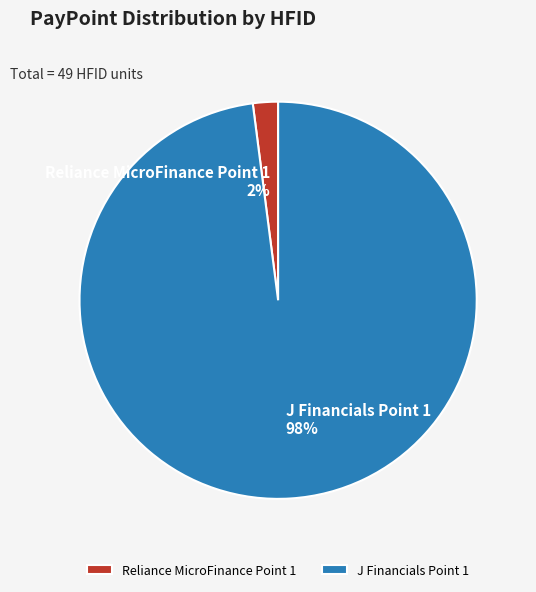

Which slice is the smallest?

Reliance MicroFinance Point 1